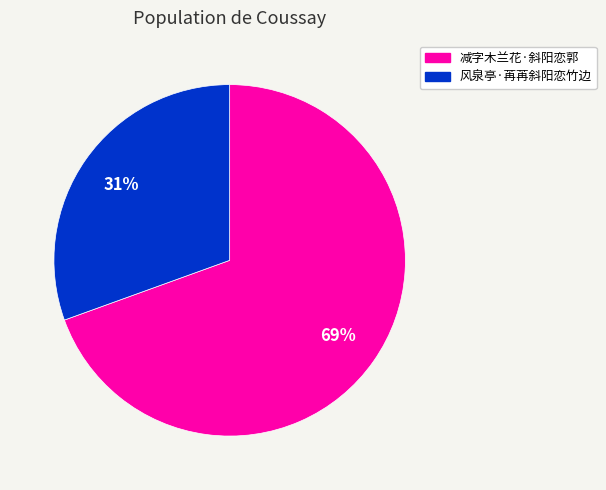

Does 风泉亭·苒苒斜阳恋竹边 account for over 50% of the chart?

No